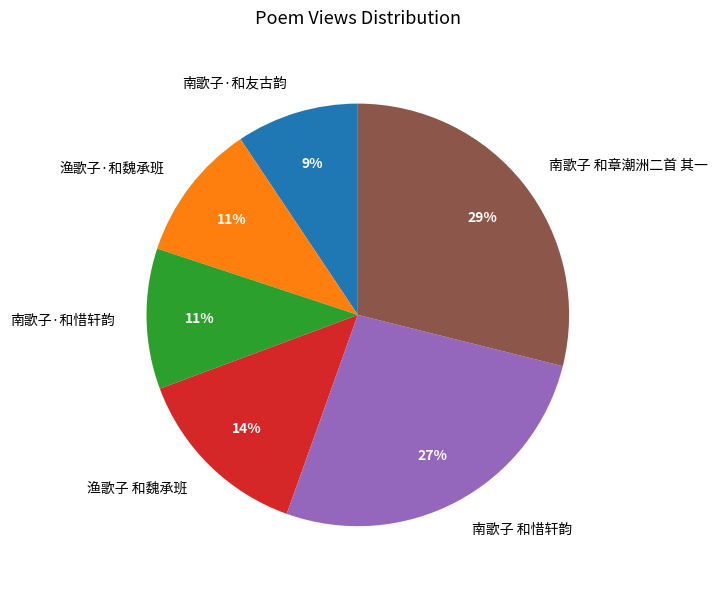

To the nearest percent, what is the combined percentage of 南歌子·和友古韵 and 南歌子 和章潮洲二首 其一?

38%